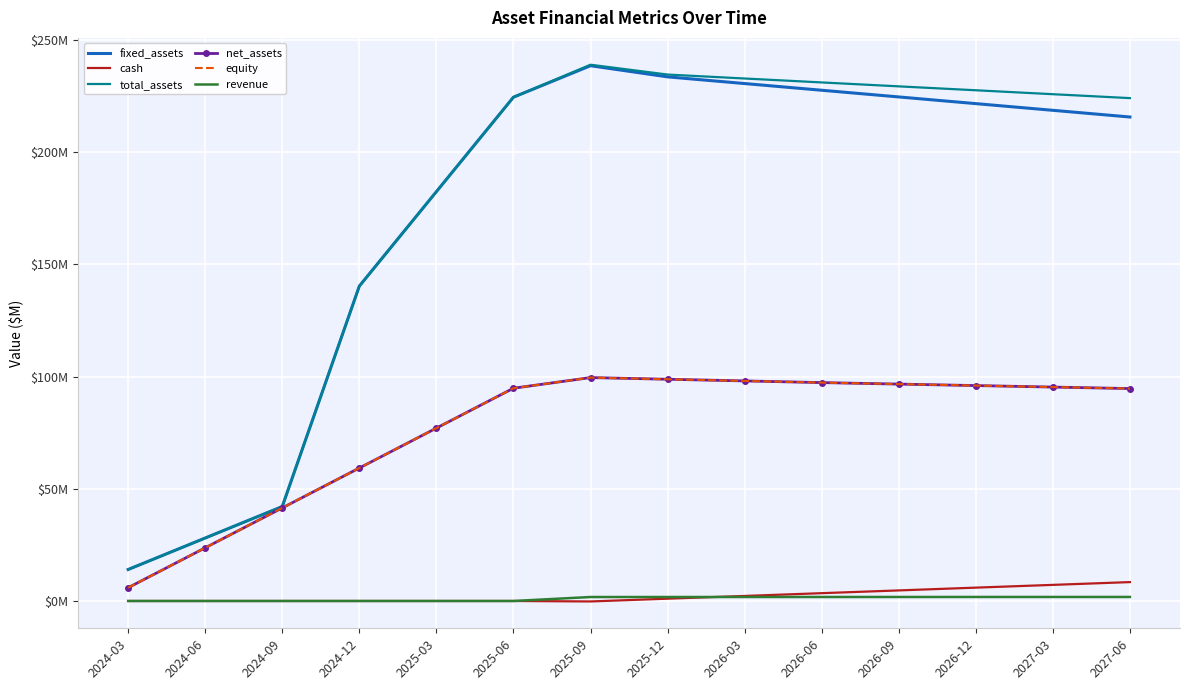

Where is net_assets nearest to the value 52?

2024-12